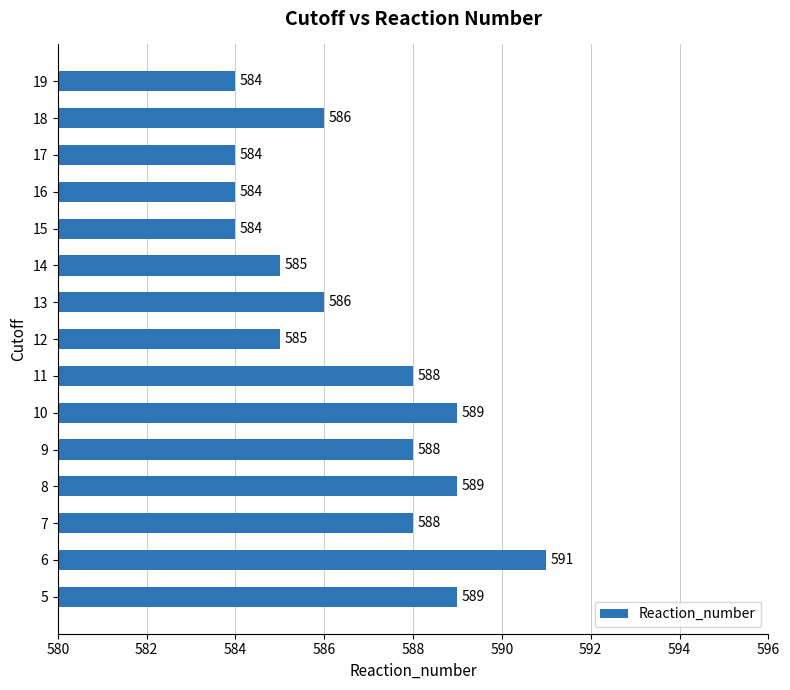

Reading bottom to top, transcribe all the data shown in this chart.

589	591	588	589	588	589	588	585	586	585	584	584	584	586	584